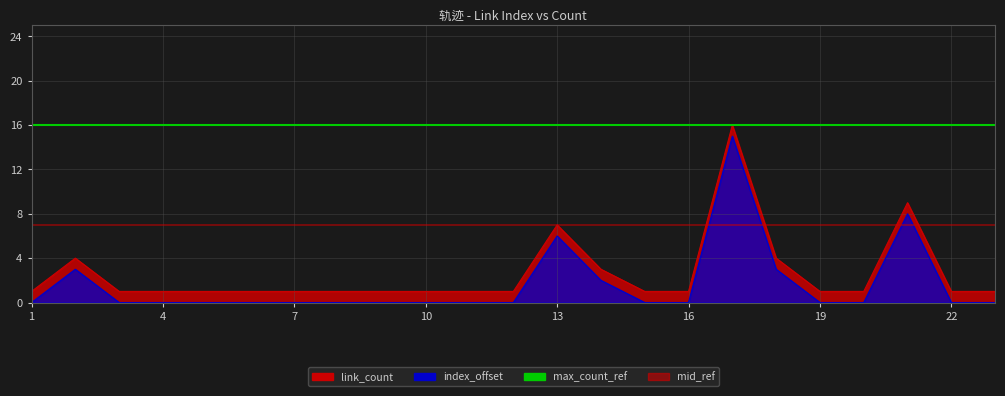

Which series has the largest total across all categories?

max_count_ref